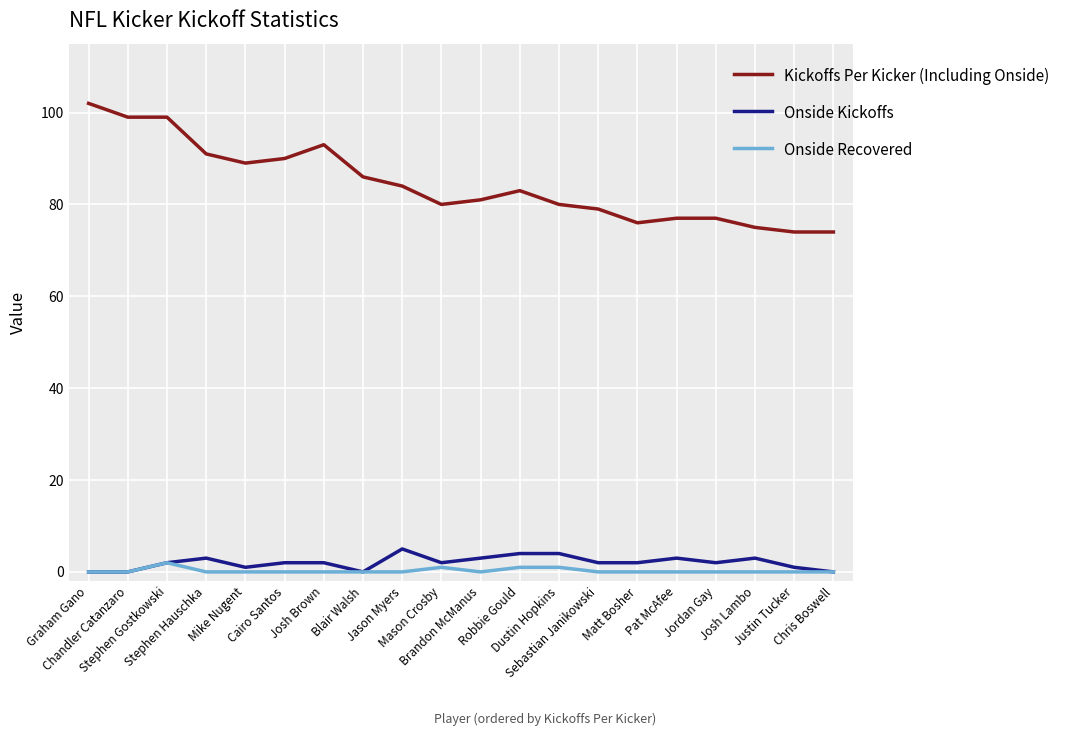

What is the lowest value of the Kickoffs Per Kicker (Including Onside) series?

74